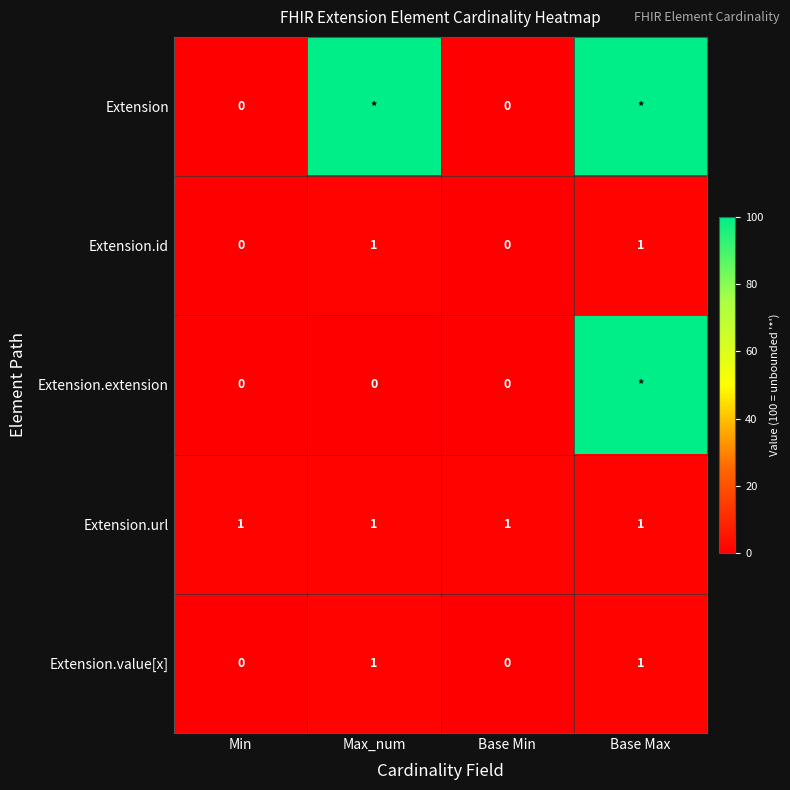

How many values in Extension.id are above zero?

2